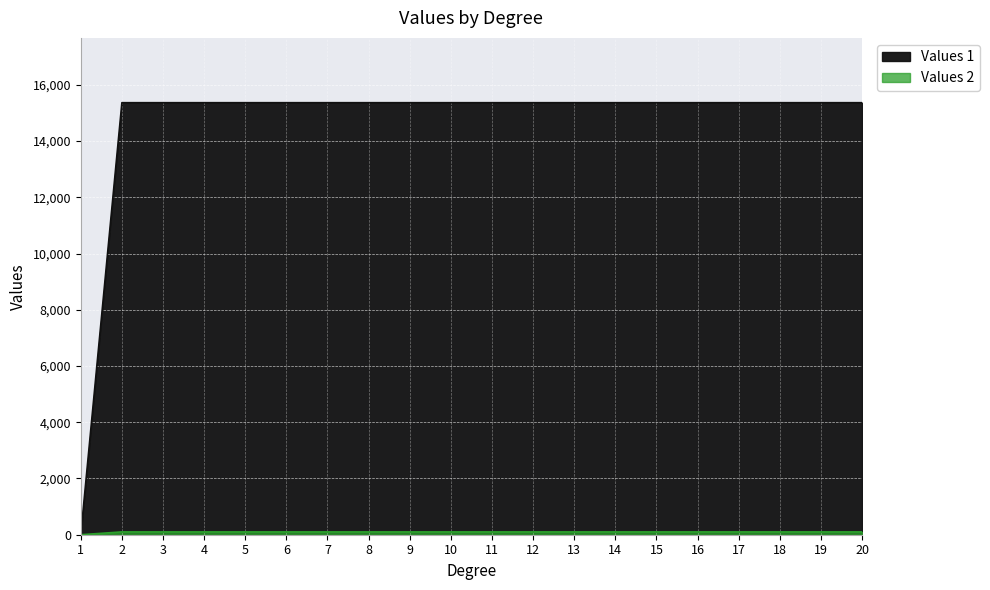

List the series in order of their peak value, highest first.

Values 1, Values 2